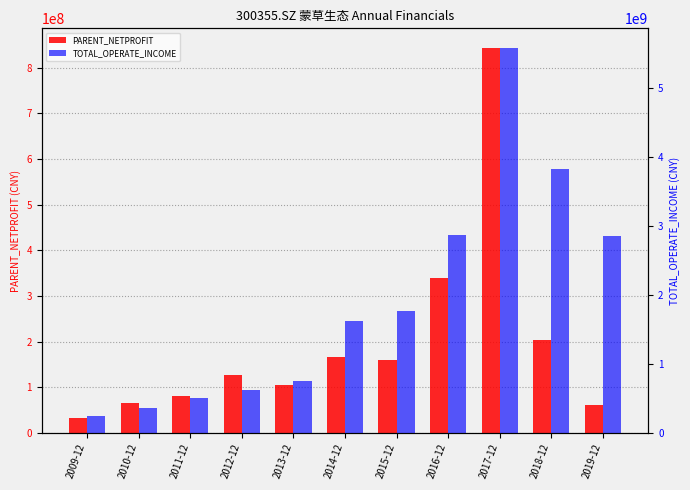

What is the value of the PARENT_NETPROFIT bar at the 1st from the left?

32877844.1